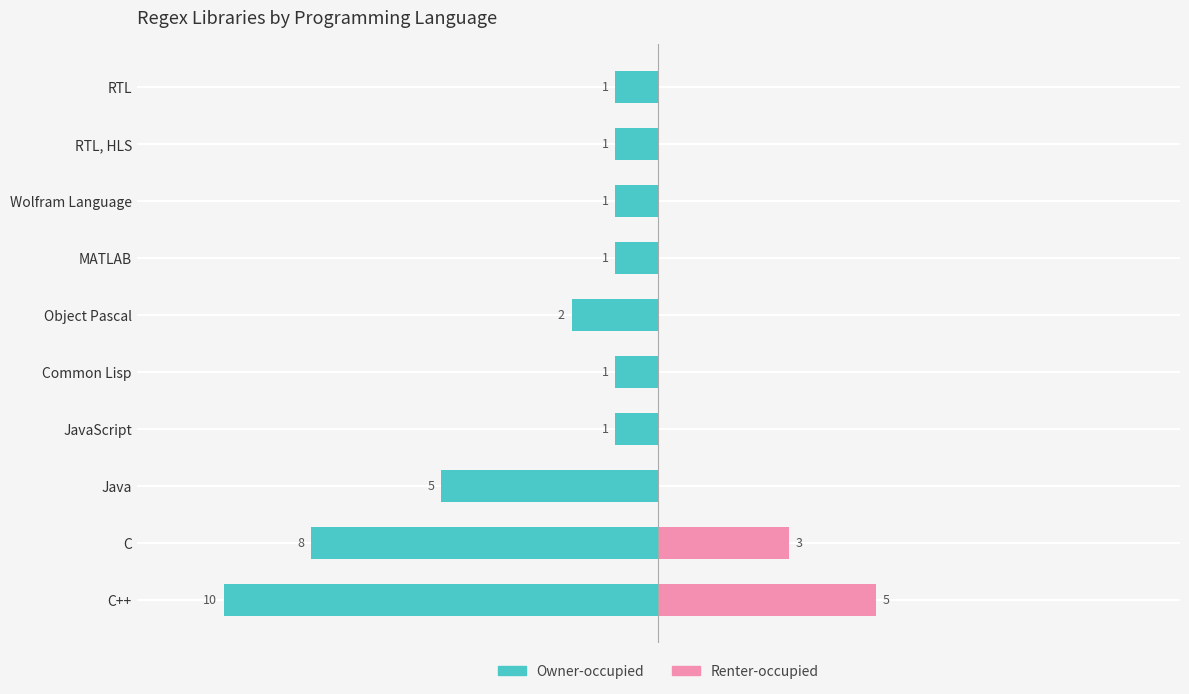

What is the difference between the values at RTL and C++?

9